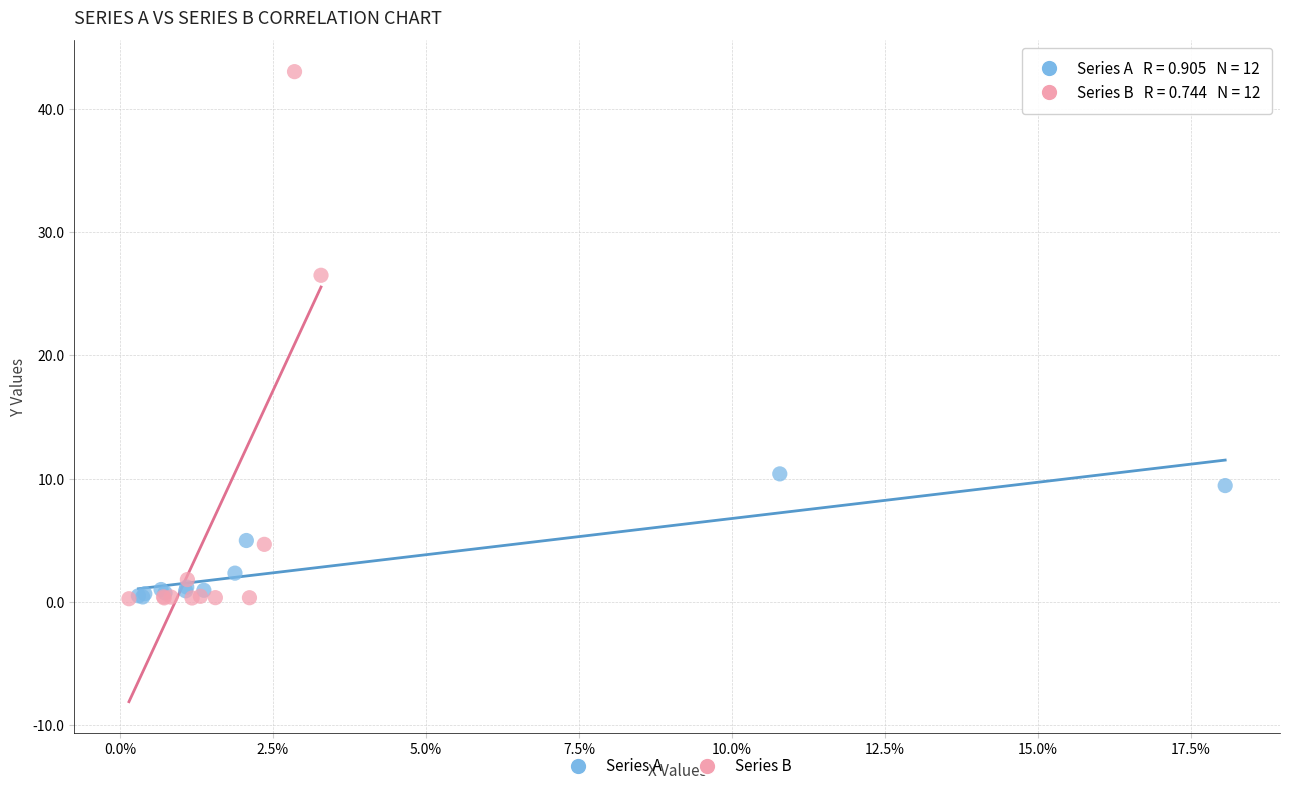

Which series contains the highest Y value?

Series B